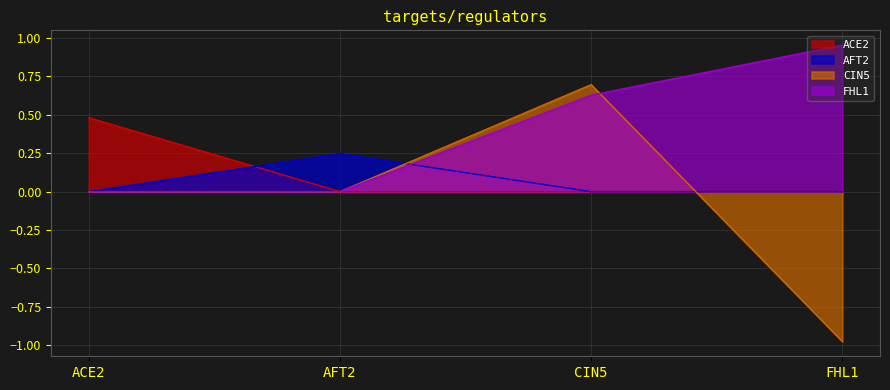

What is the label of the 2nd point from the left?

AFT2